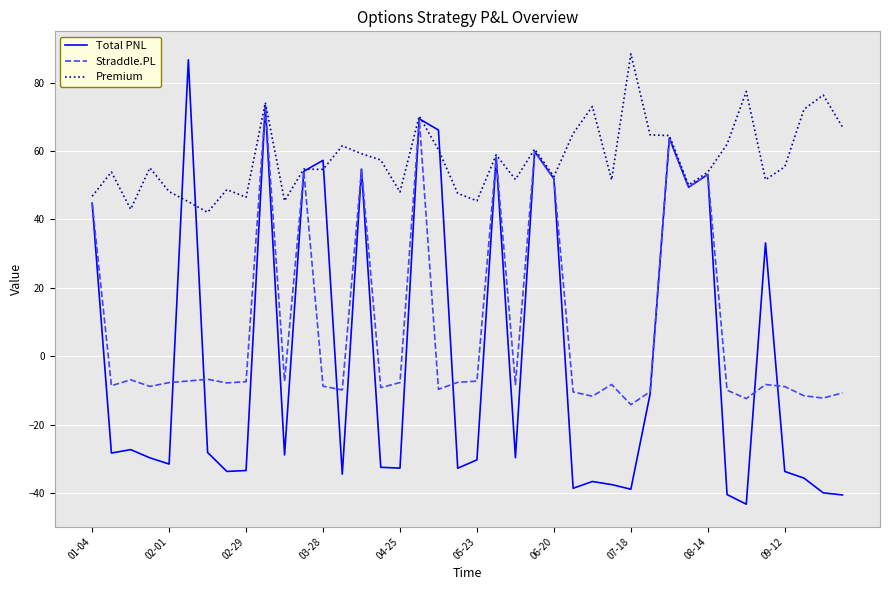

Which series has the largest total across all categories?

Premium